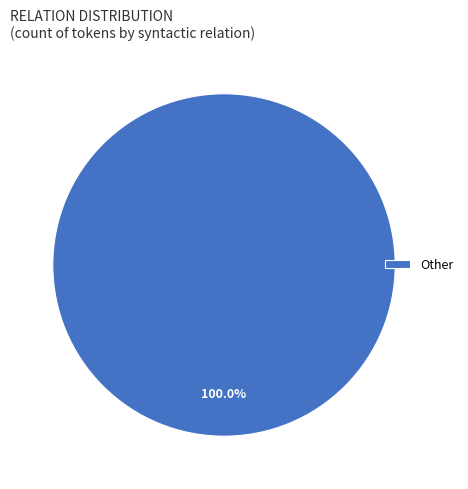

Rank the categories by value from highest to lowest.

Other